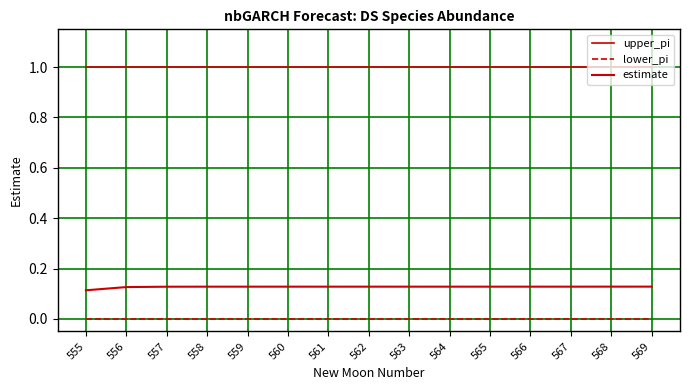

The upper_pi series shows 0.7 at 569. True or false?

False